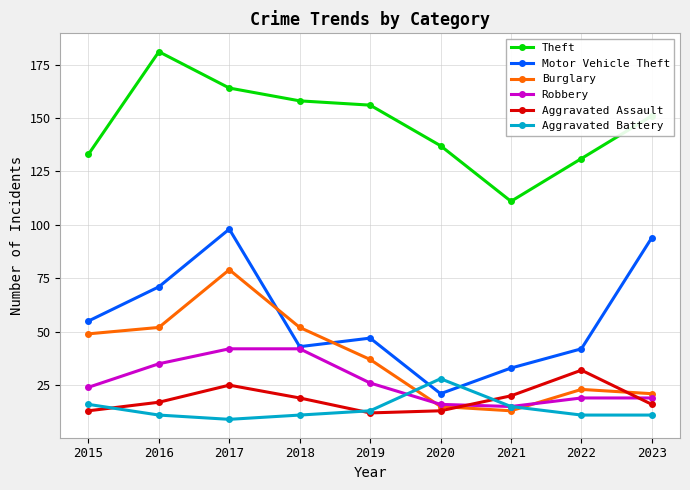

What value does the Robbery series have at 2021, to the nearest 5?

15